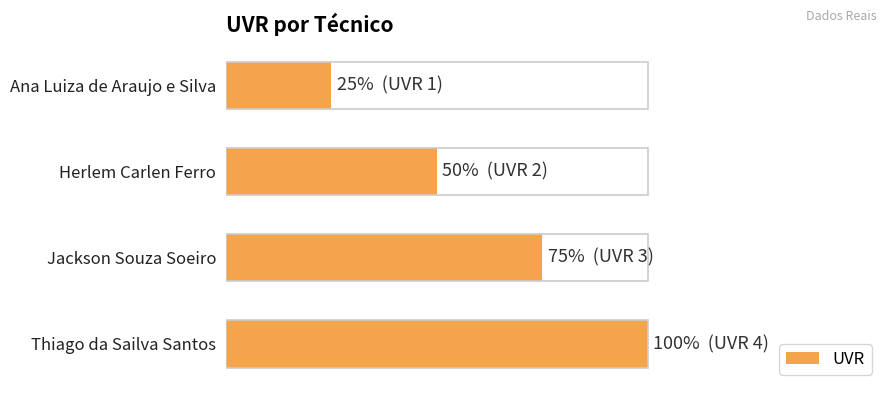

What is the difference between the maximum and minimum values?

3